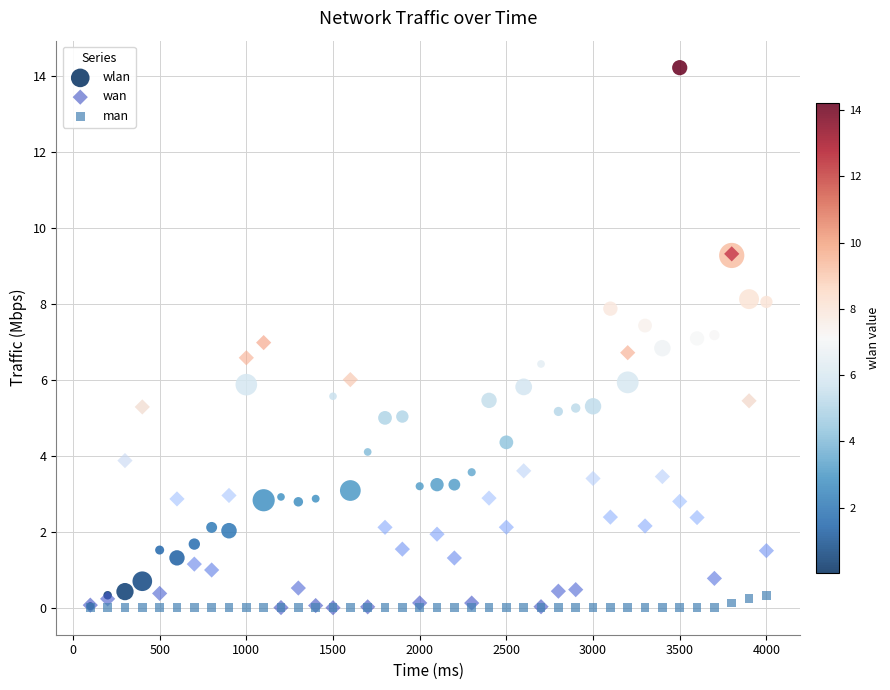

What are all the series names shown in the legend?

wlan, wan, man